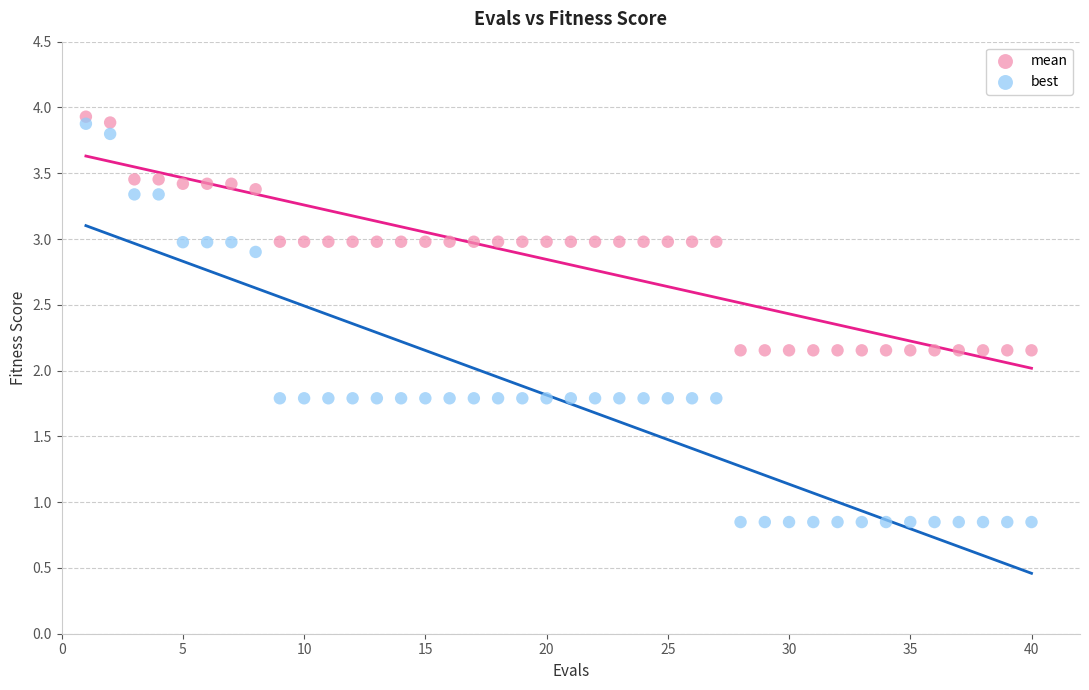

What are all the series names shown in the legend?

mean, best